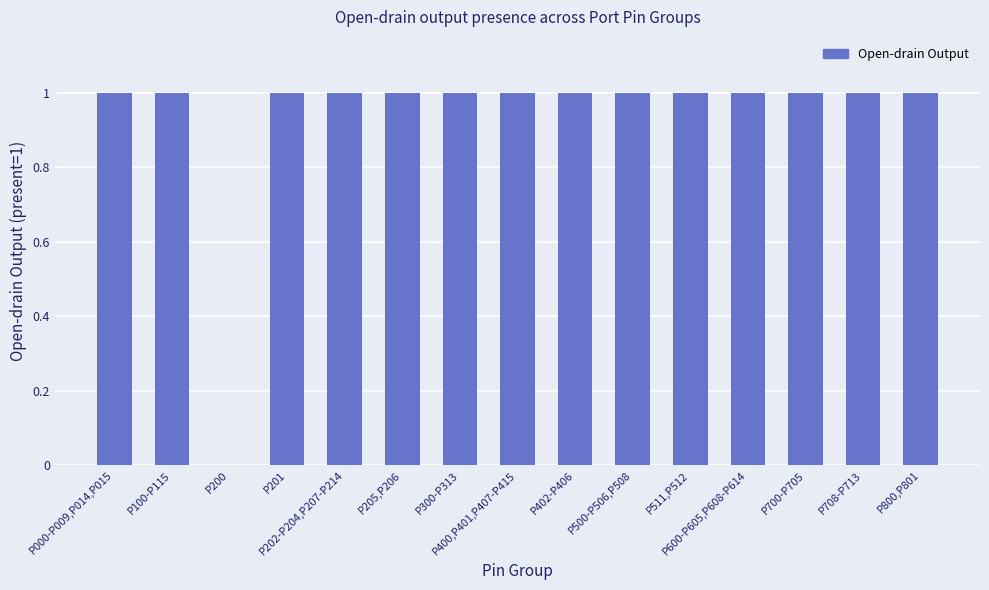

How many series are shown in this chart?

1